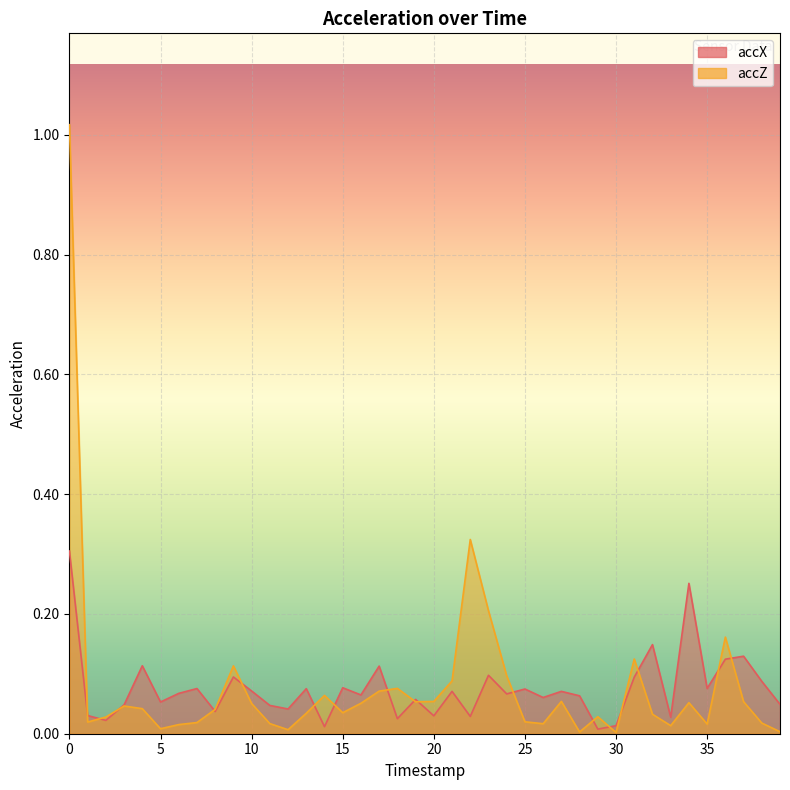

At which category does accZ reach its first local peak?

3